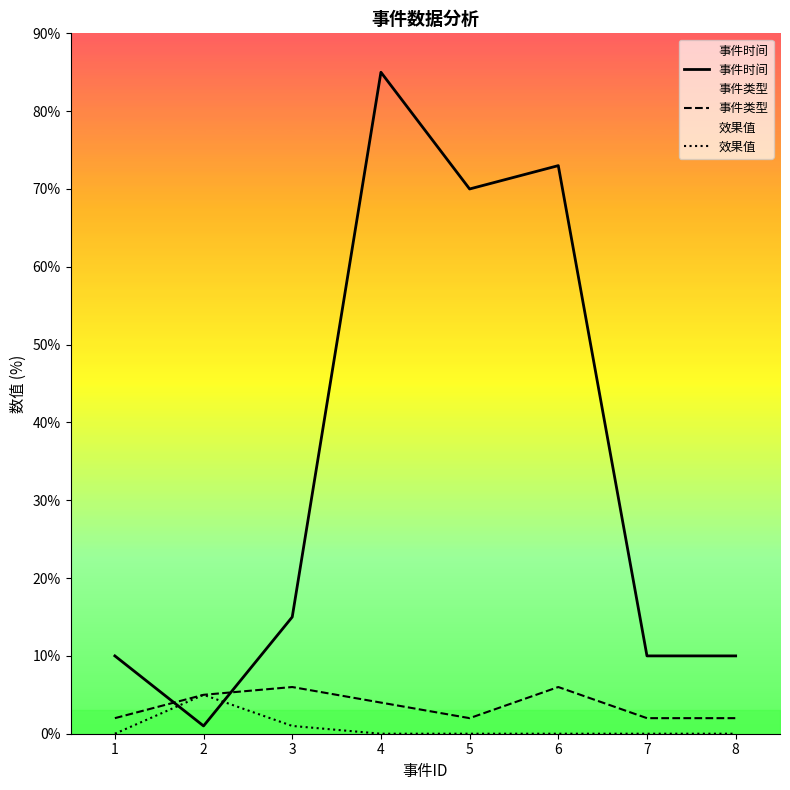

True or false: 事件时间 has more than 1 points higher than both neighbors.

True